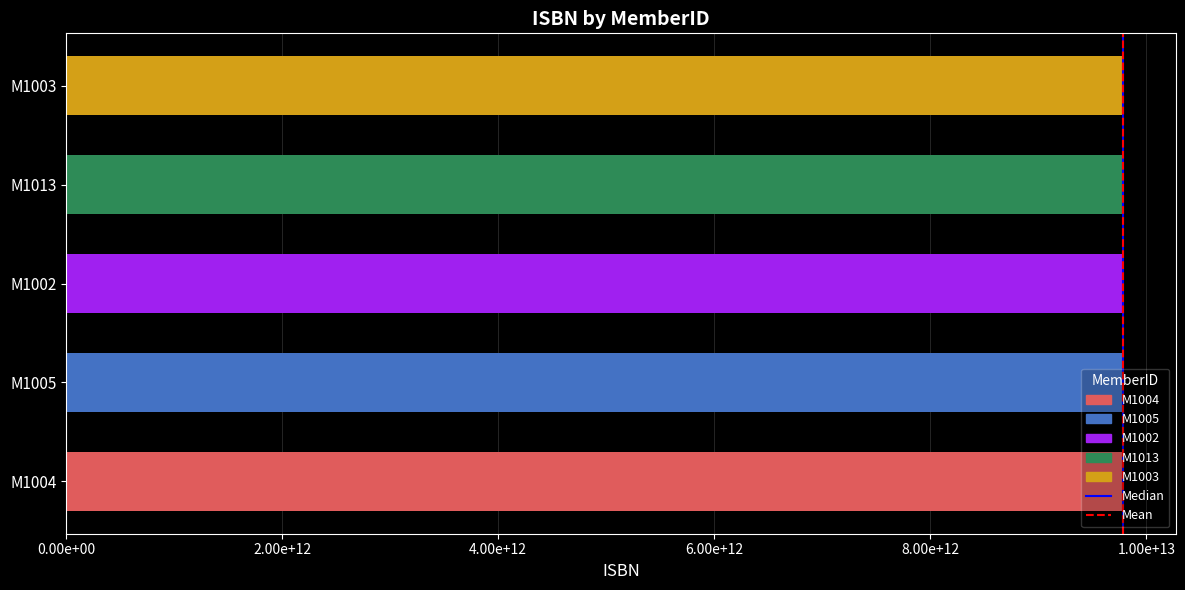

Does the chart contain any negative values?

No